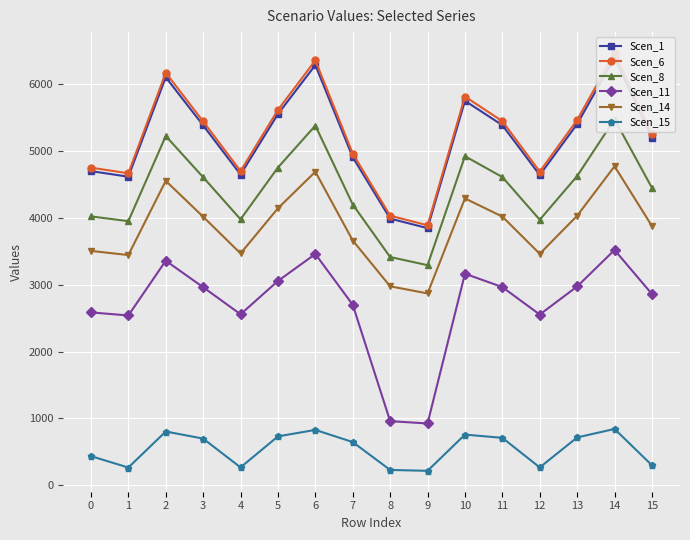

Between 6 and 11, which series saw the biggest shift?

Scen_6